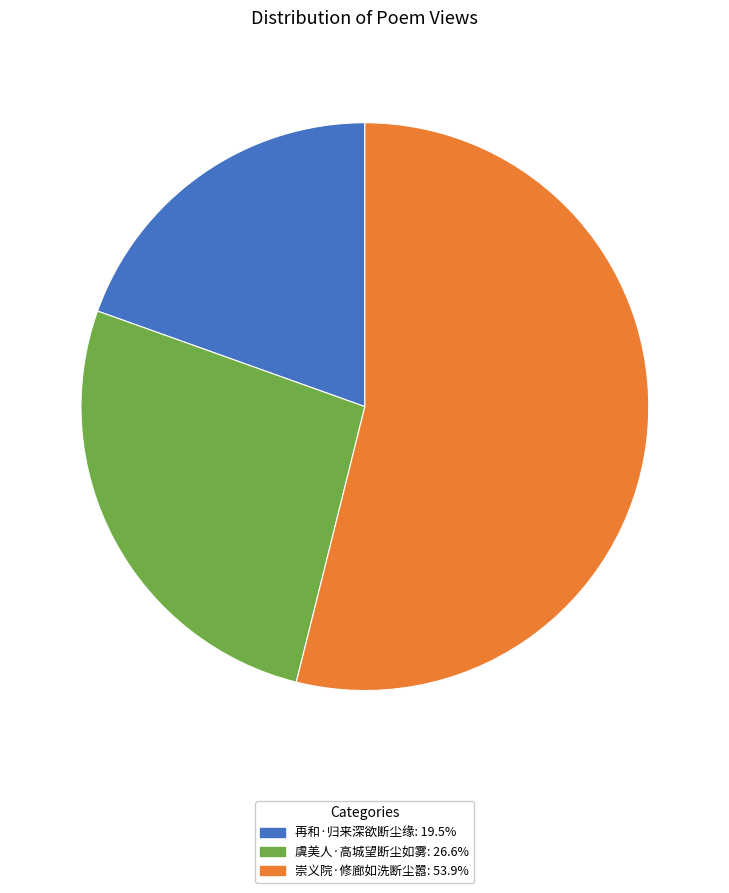

The 崇义院·修廊如洗断尘嚣 slice represents 54% of the pie. True or false?

True